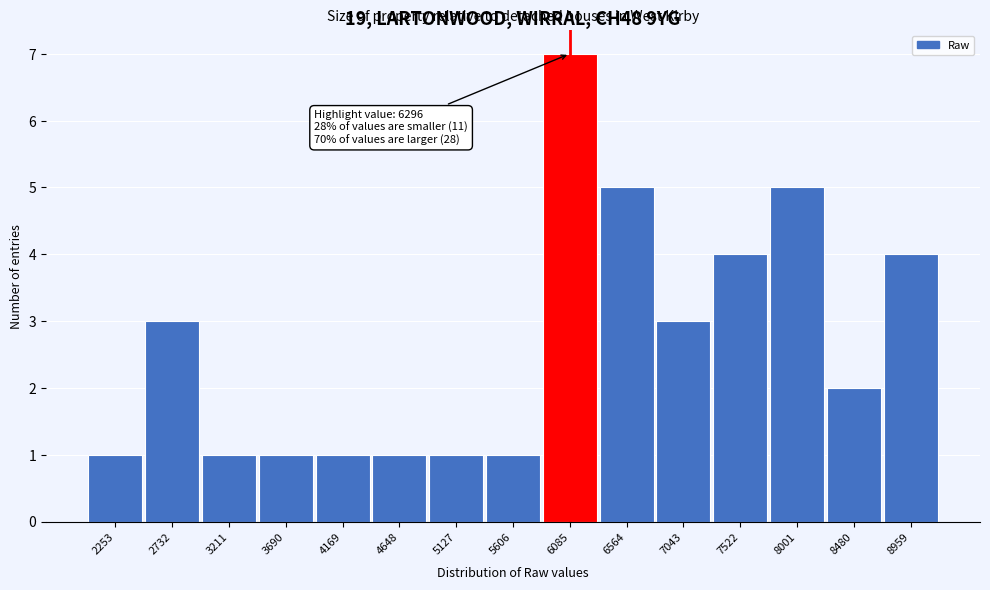

Reading right to left, list all the values displayed in this chart.

8959=4	8480=2	8001=5	7522=4	7043=3	6564=5	6085=7	5606=1	5127=1	4648=1	4169=1	3690=1	3211=1	2732=3	2253=1